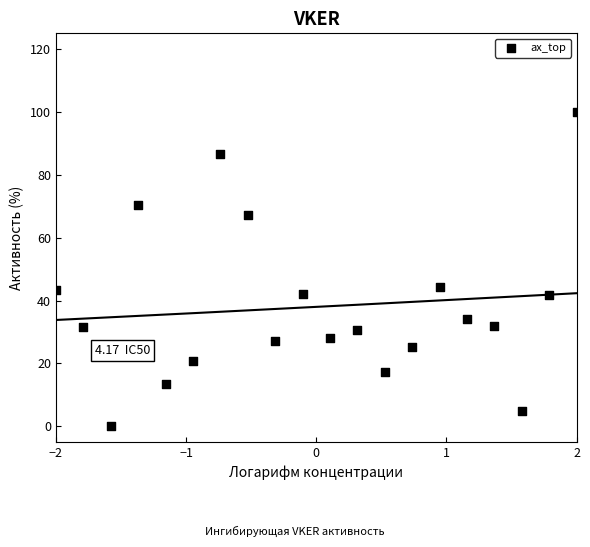

What is the range of X values (max minus min)?

4.0